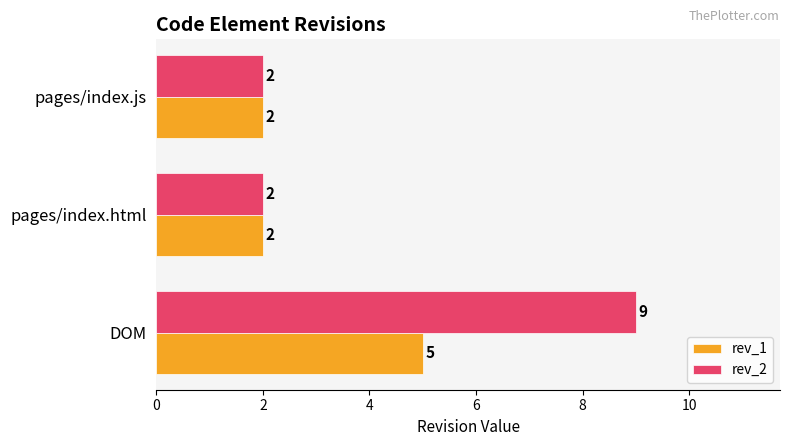

What is the maximum value for rev_2?

9